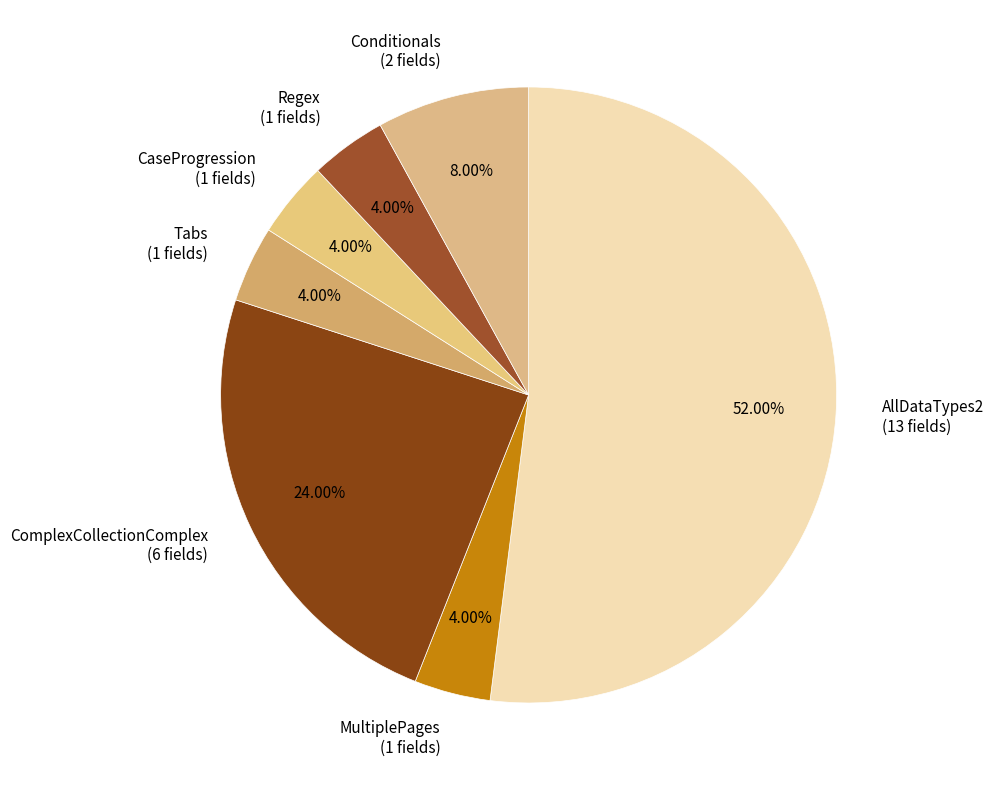

How many slices are in this pie chart?

7